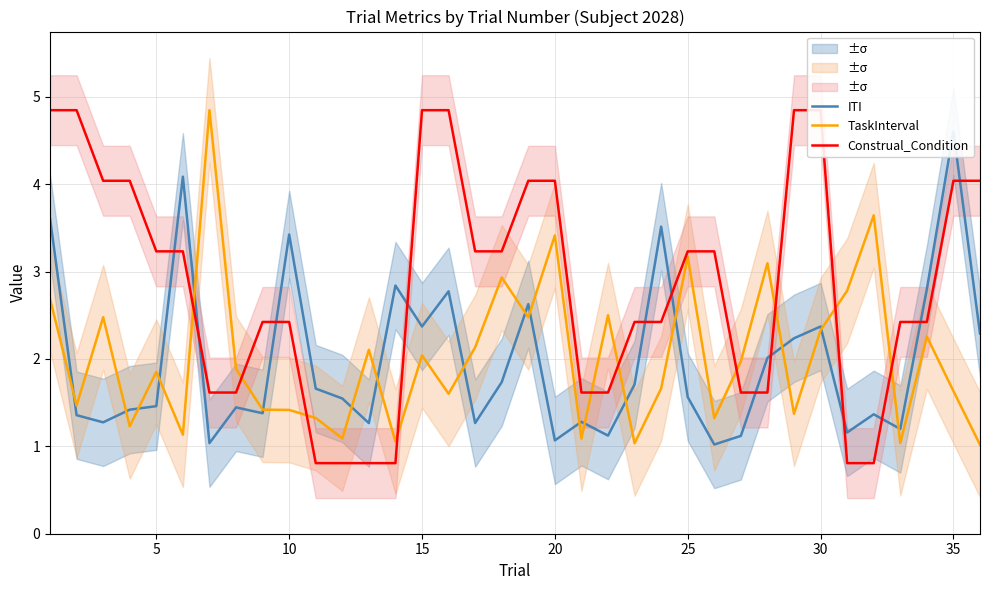

The value of TaskInterval at 30 is 2.3. True or false?

True